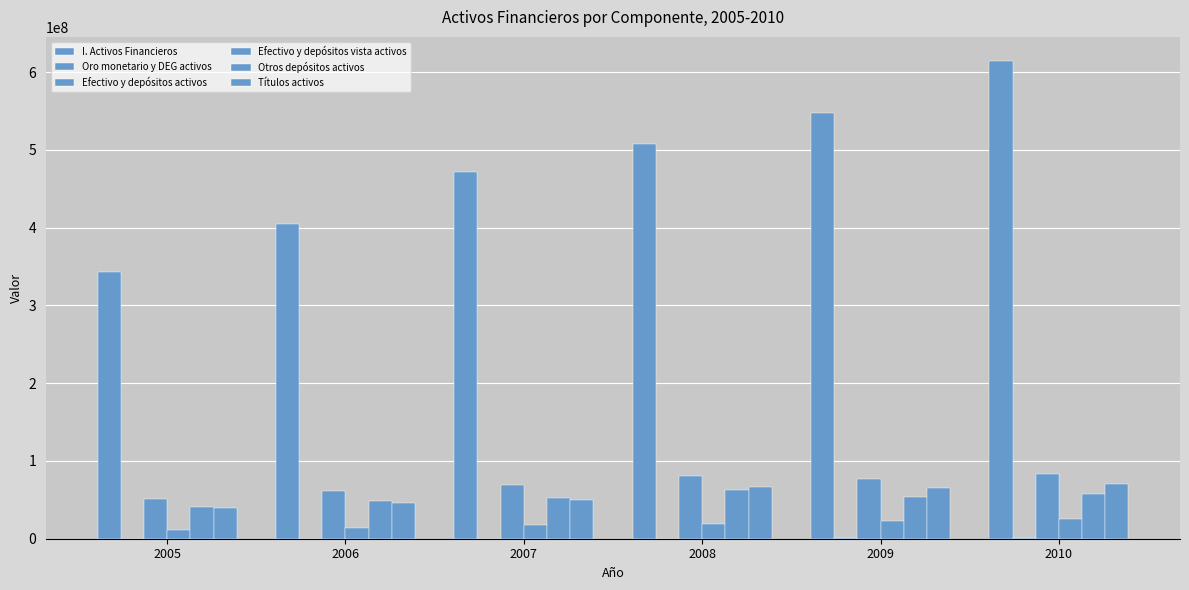

Does the chart contain stacked bars?

No